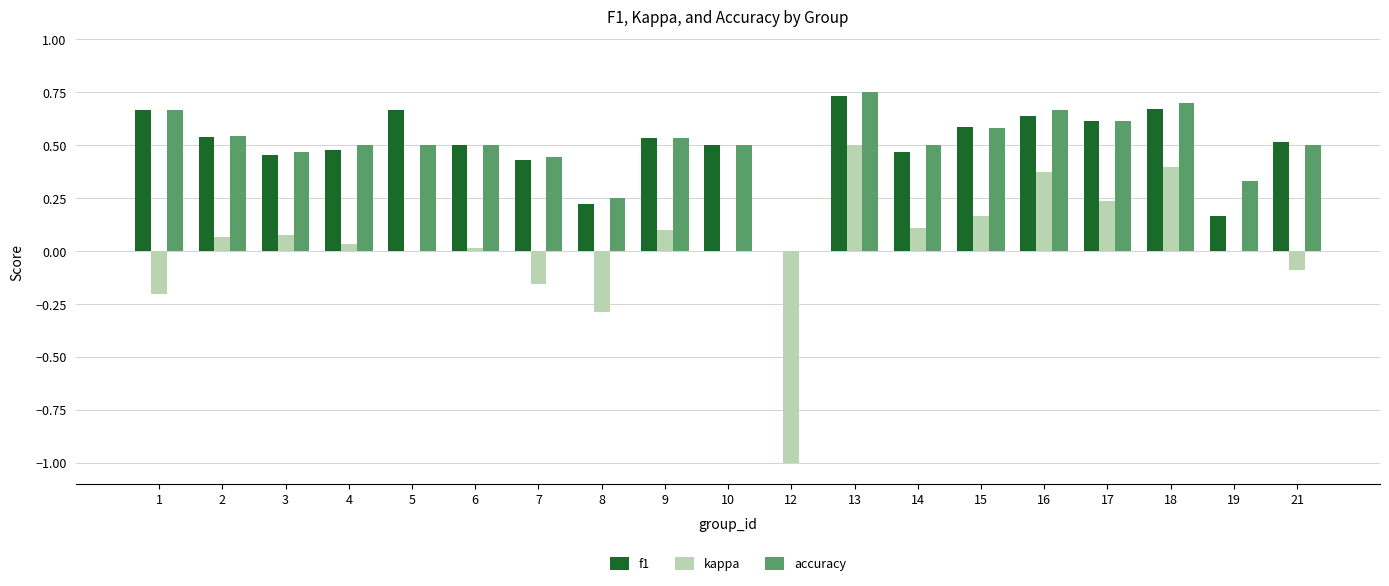

True or false: accuracy has a value of 0.4 at 7.

True